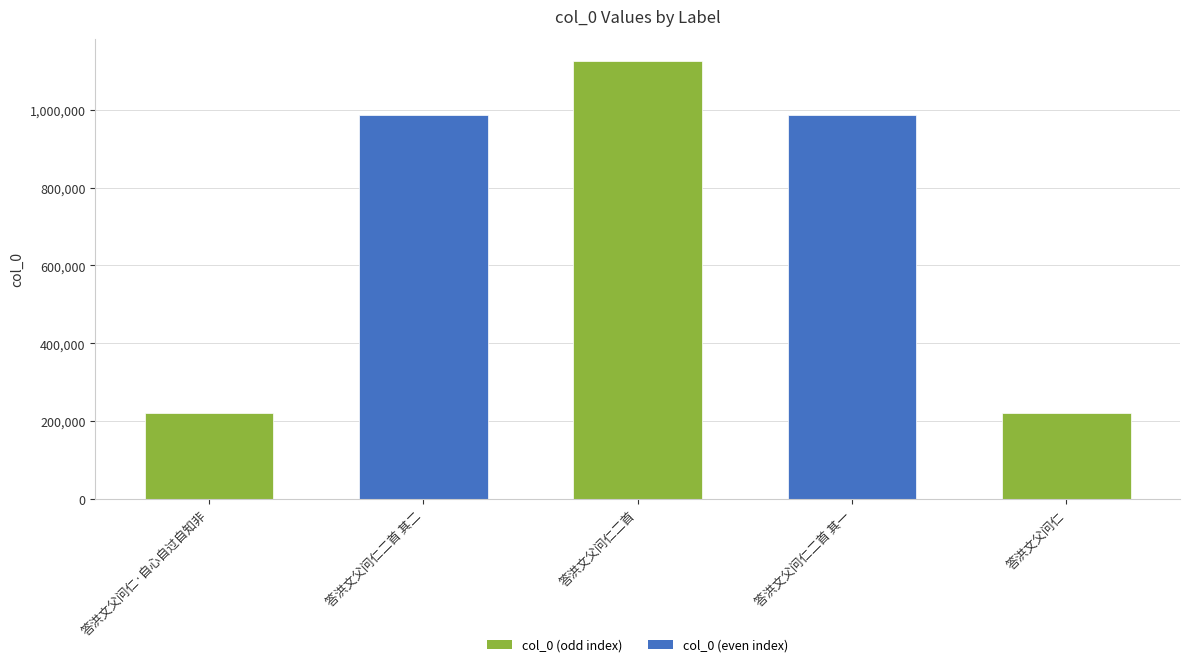

What is the label of the 1st bar from the right?

答洪文父问仁